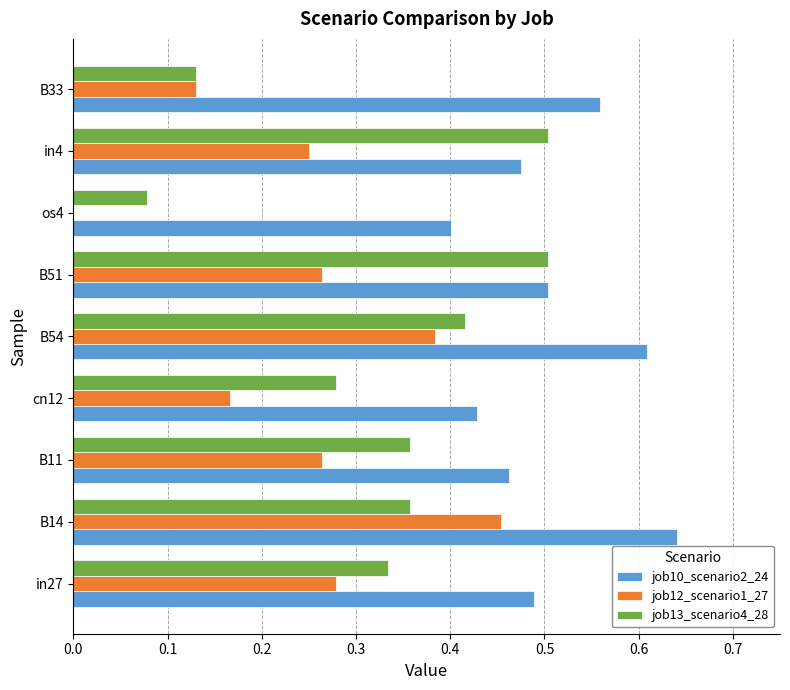

Which category has the highest value across all series?

B14